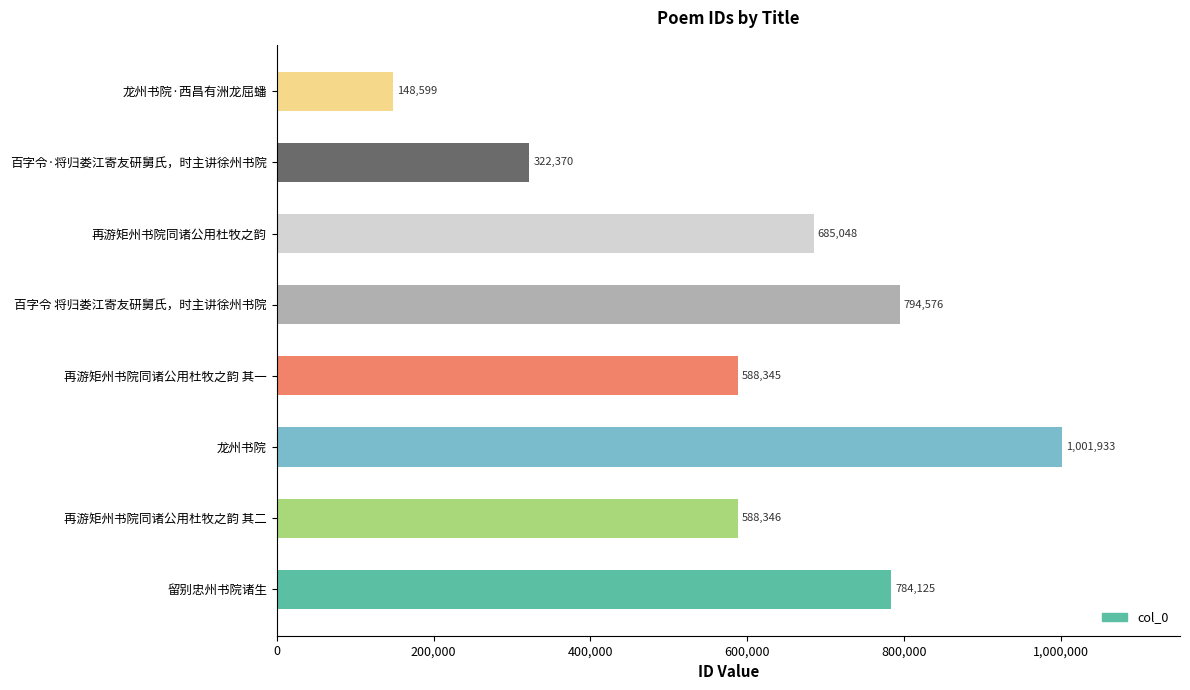

What is the difference between the maximum and minimum values?

853334